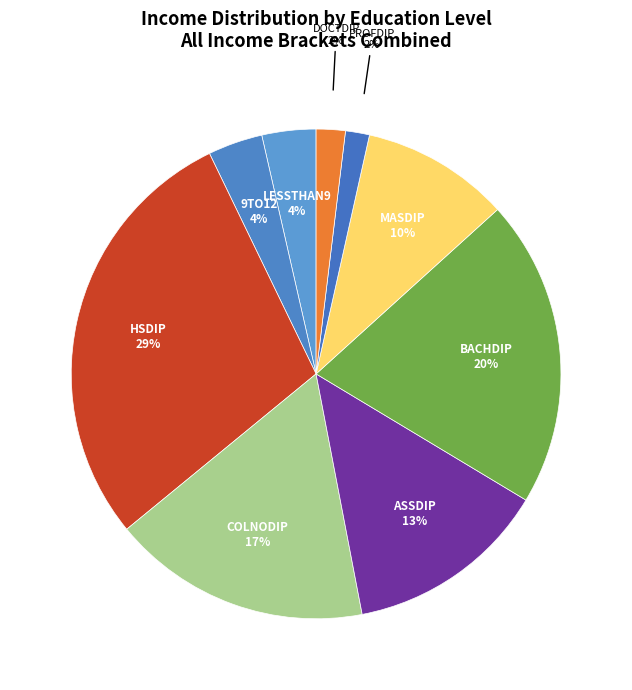

Between 9TO12 and PROFDIP, which is larger?

9TO12